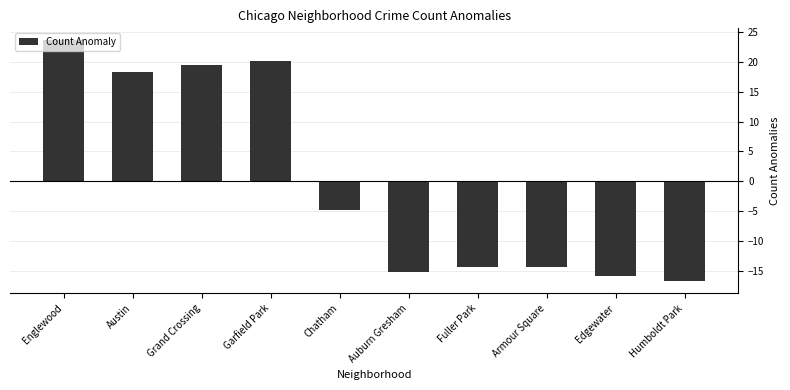

What is the smallest value displayed?

-16.8